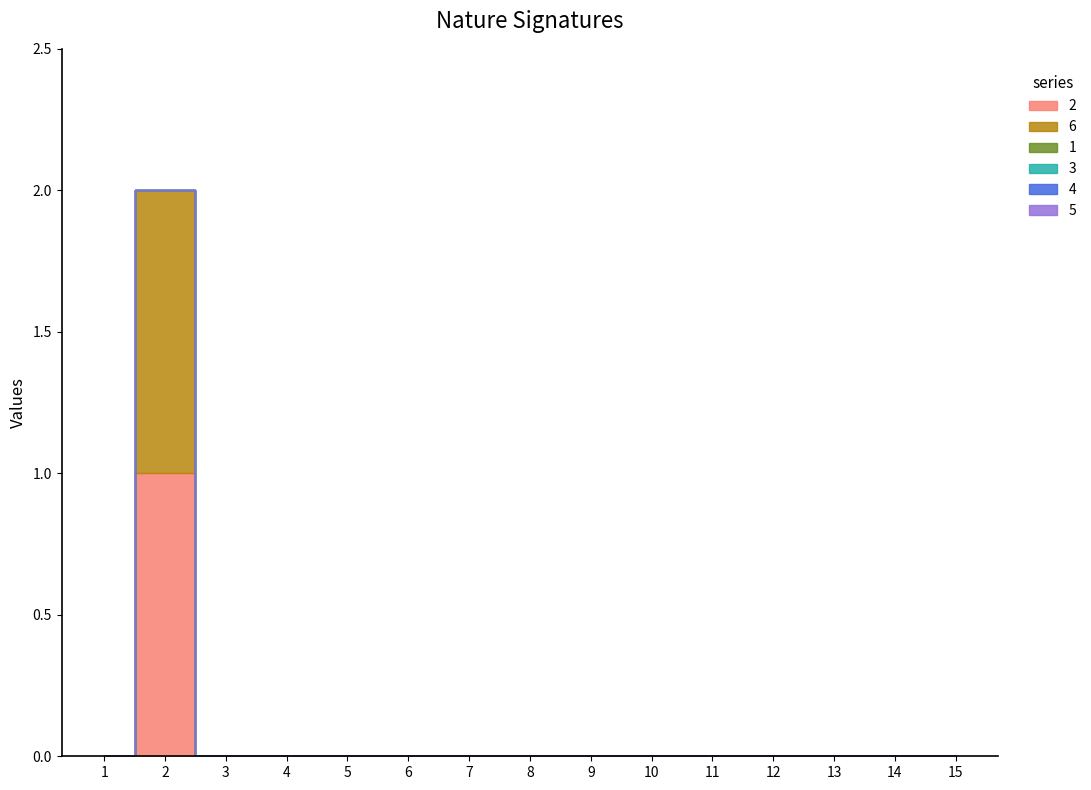

How many interior local peaks does the 2 series have?

1